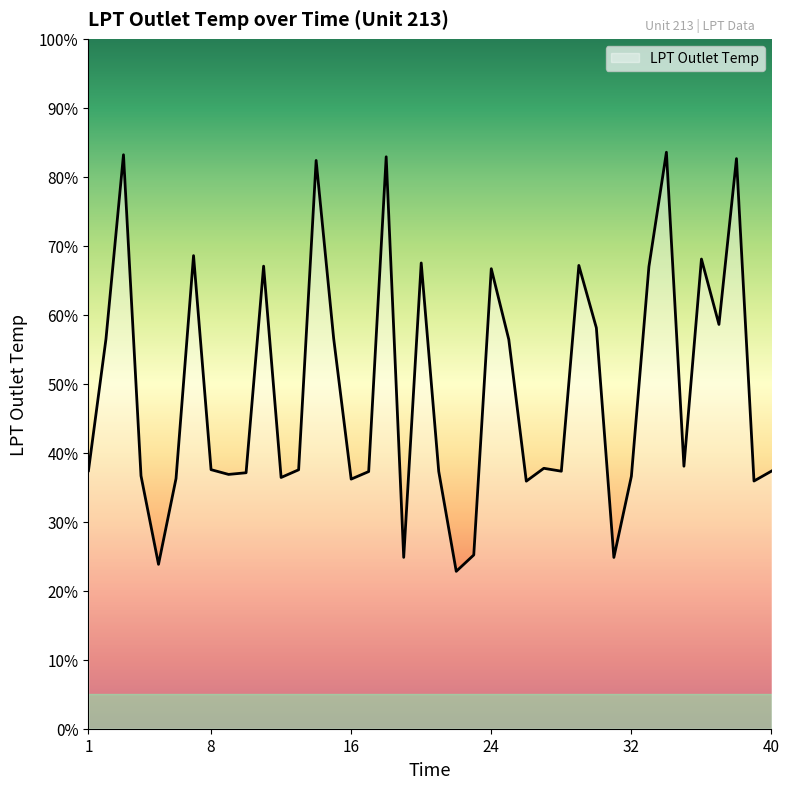

Does the chart have visible grid lines?

No